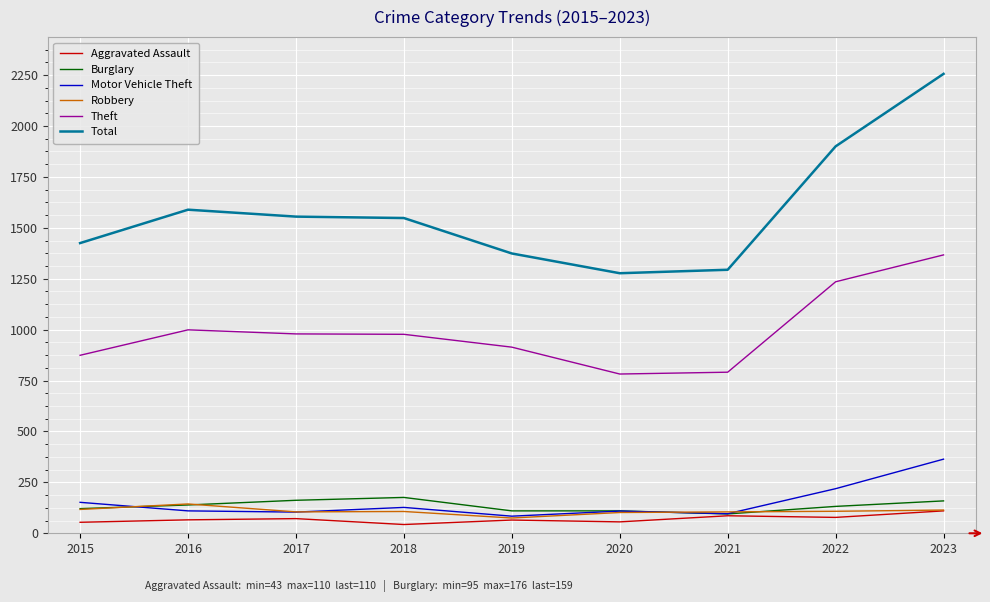

True or false: Total has a value of 3332 at 2023.

False